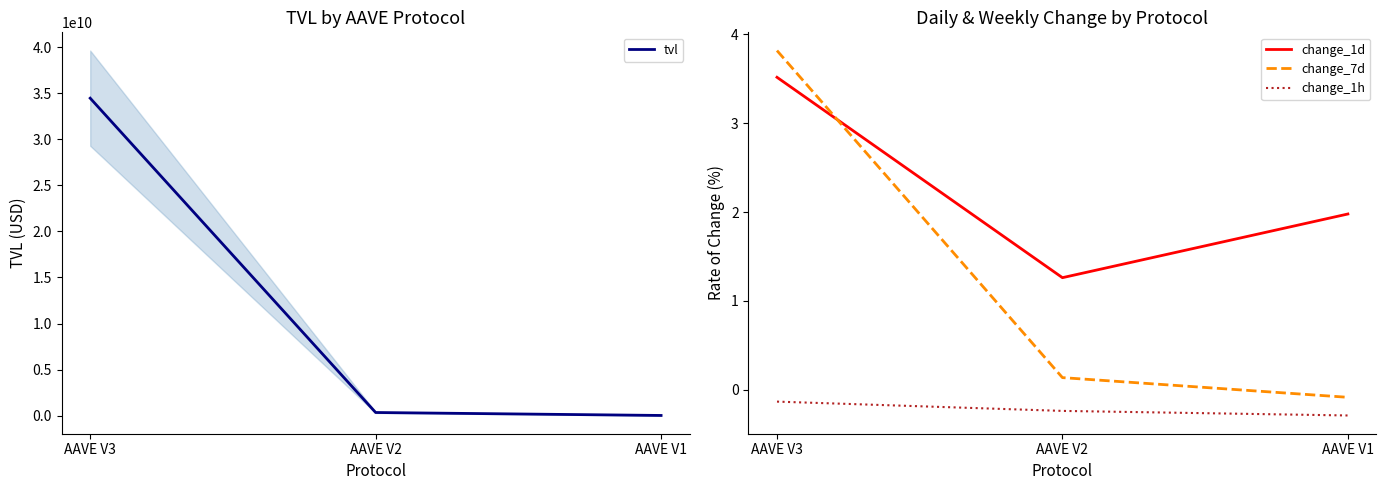

What is the total value across all series at AAVE V2?

335463412.3